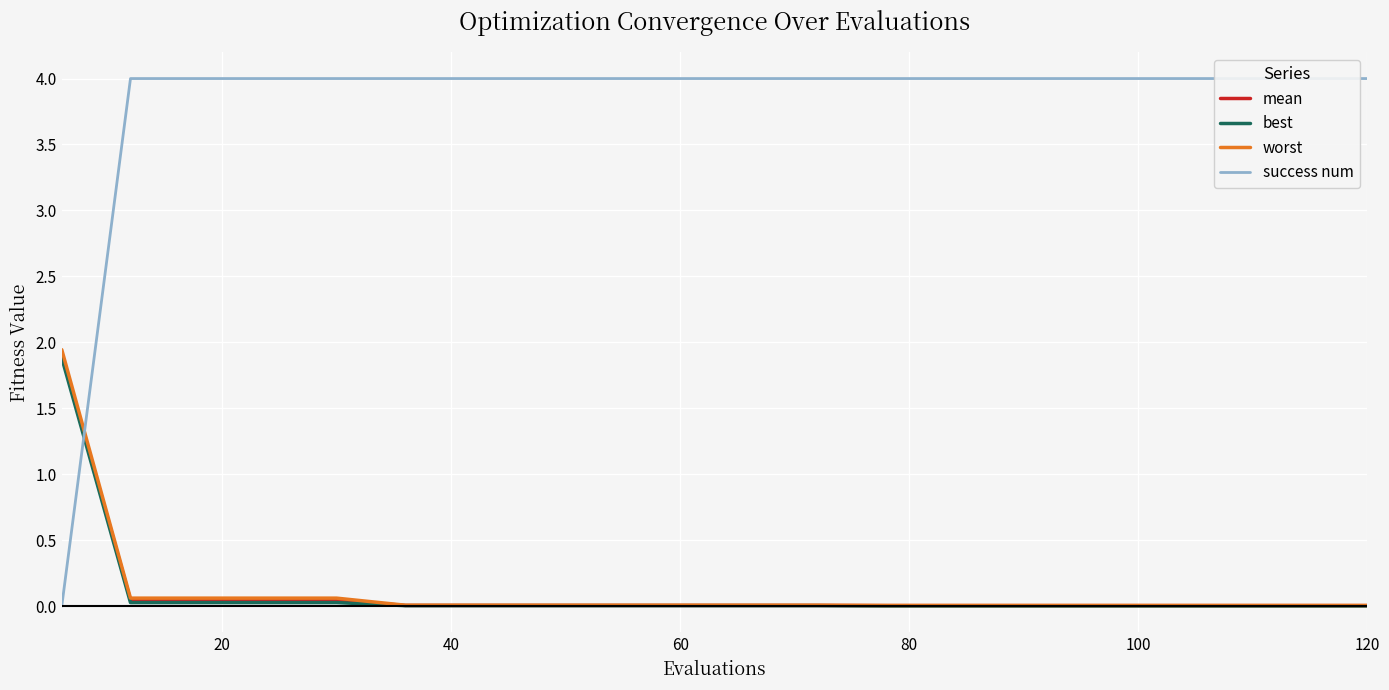

What is the average value of the mean series?

0.1